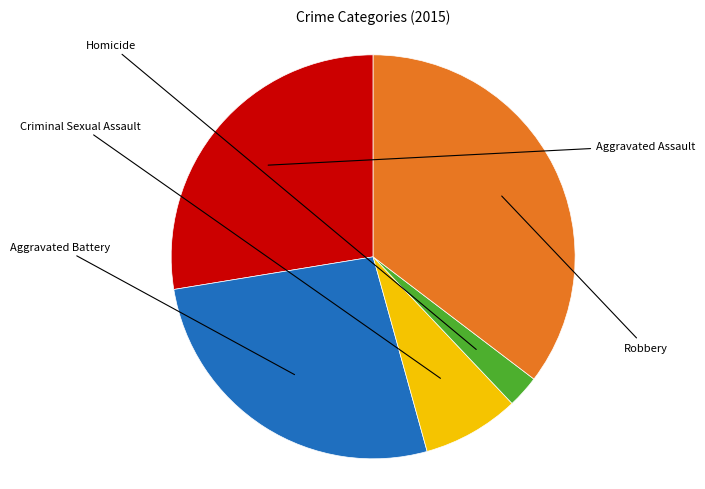

Does any single category account for the majority?

No